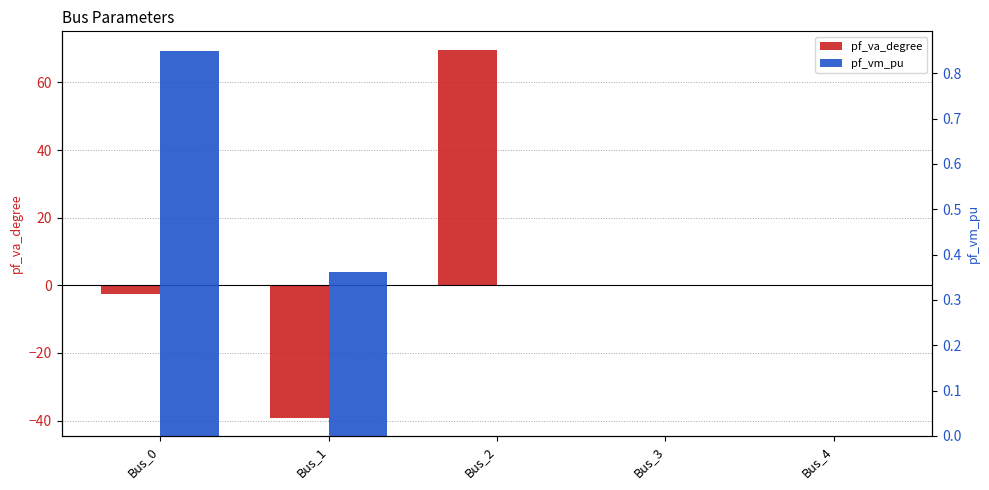

Count the number of categories in the chart.

5